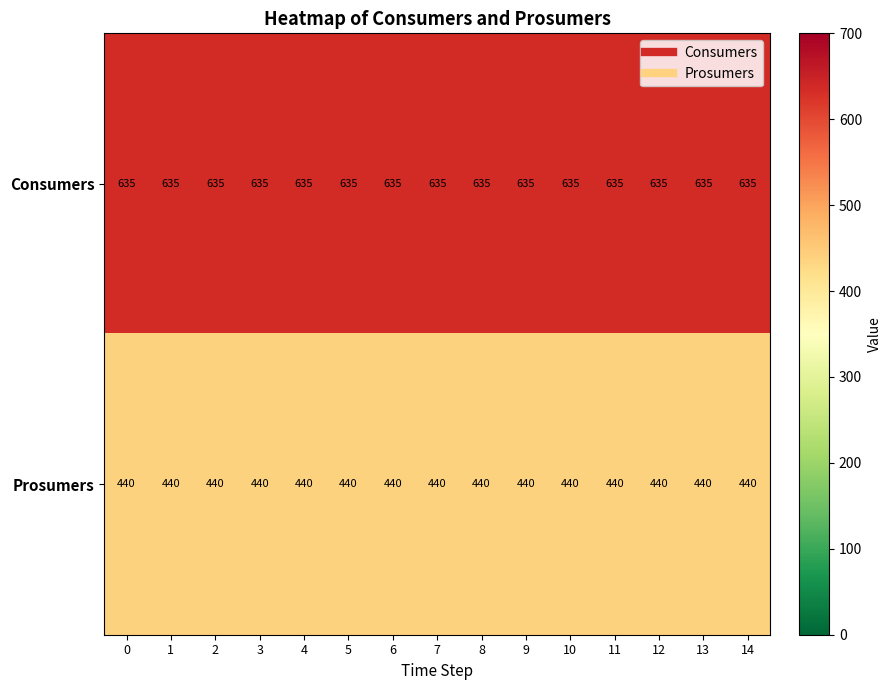

What is the difference between the highest and lowest values at 1?

195